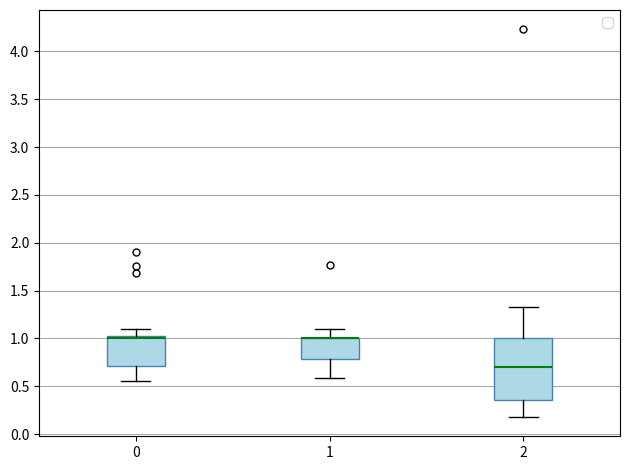

Reading left to right, read every box against the y-axis: the position of its median line, the range the box covers, and the ends of its whiskers. The values are not printed on the chart, so give them approximately, as read against the axis.

0: median 1.00, box 0.70 to 1.05, whiskers 0.55 to 1.10
1: median 1.00 (drawn on the box's upper edge), box 0.80 to 1.00, whiskers 0.60 to 1.10
2: median 0.70, box 0.35 to 1.00, whiskers 0.20 to 1.35